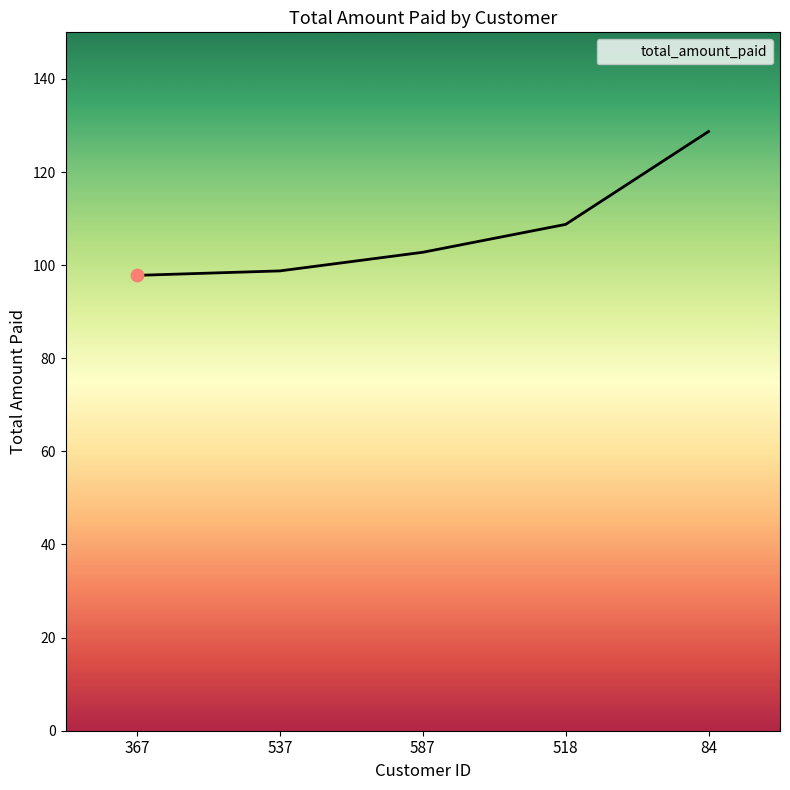

Approximately how many times larger is the value at 587 compared to 367?

1.1